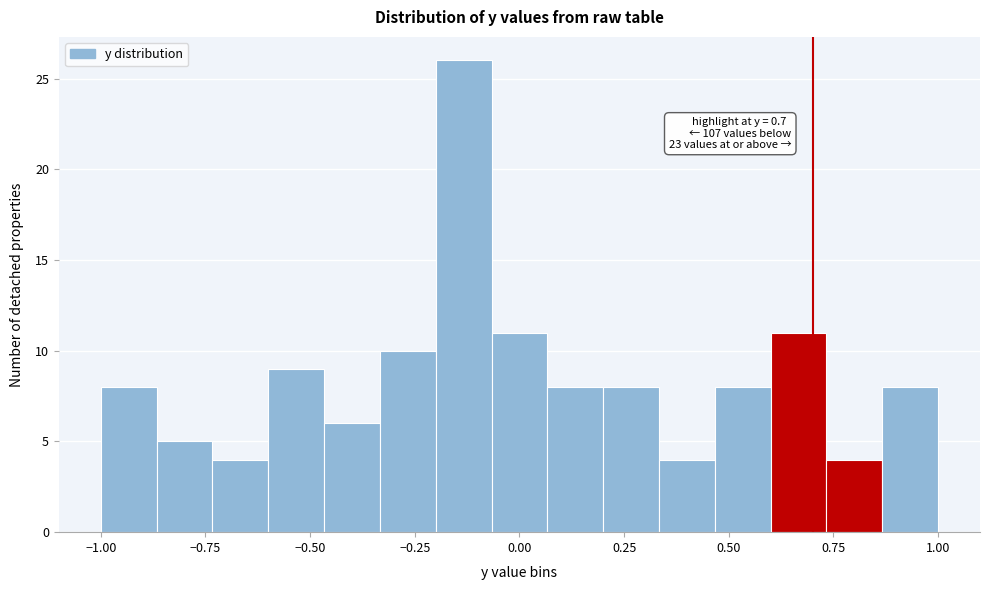

Around what value on the x-axis is the tallest bar? Give the approximate position of its centre, as read against the axis.

-0.15